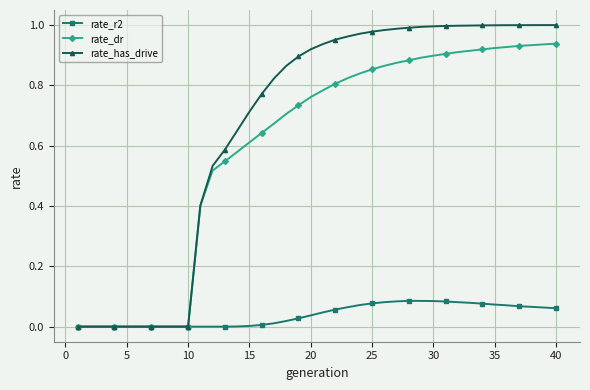

What are all the series names shown in the legend?

rate_r2, rate_dr, rate_has_drive